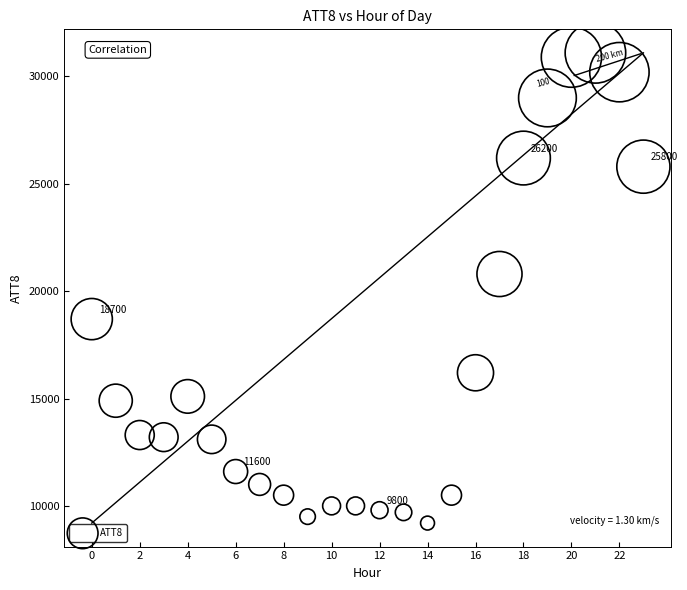

What is the range of Y values (max minus min)?

21900